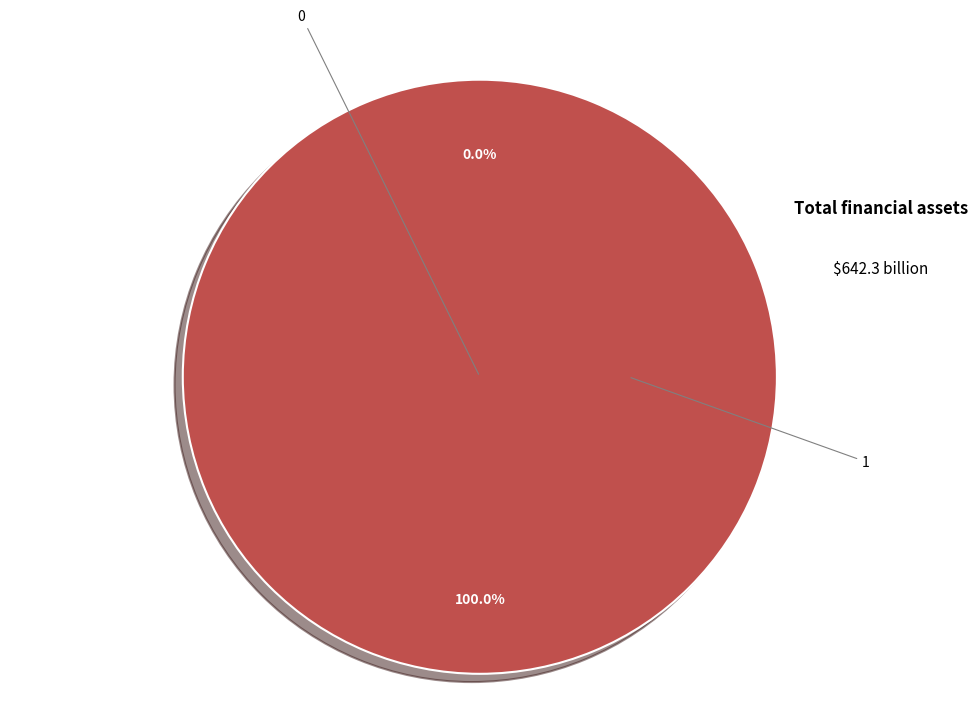

Between 1 and 0, which is larger?

1